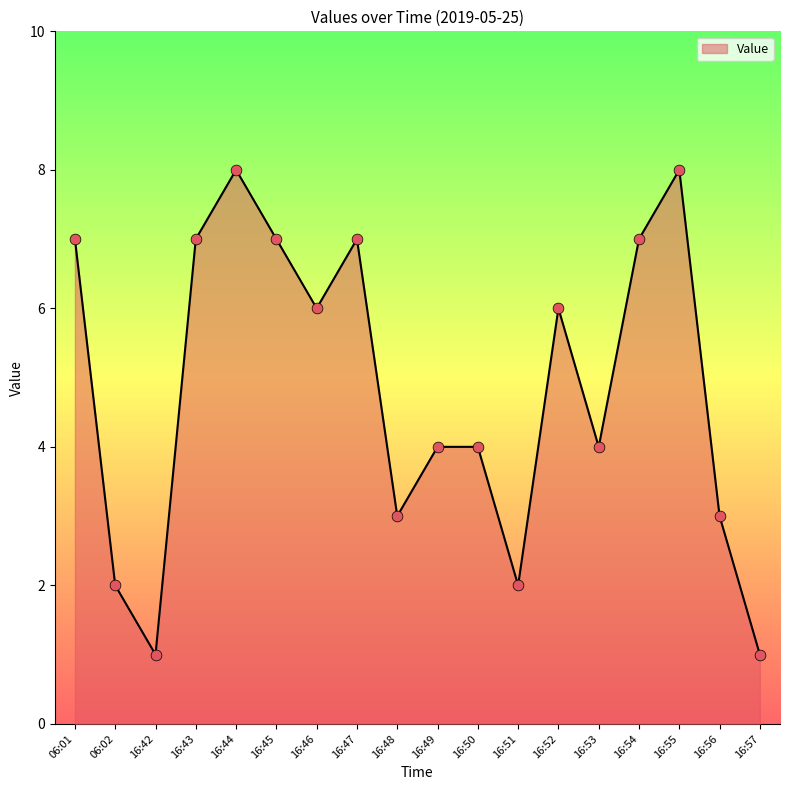

Between 16:47 and 16:48, which is larger?

16:47